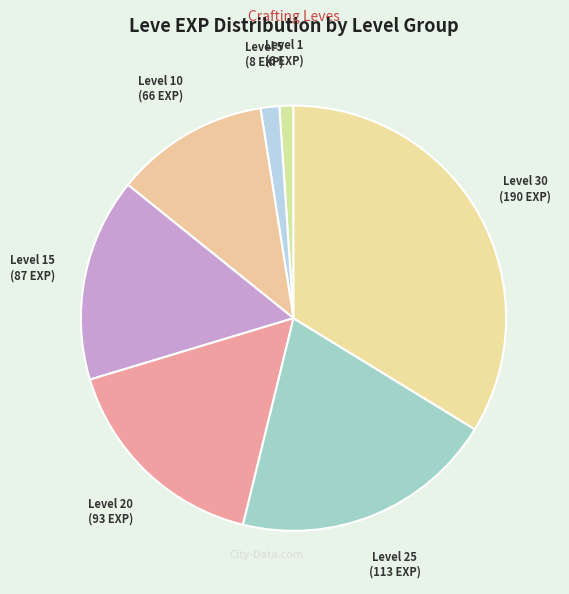

How many segments does this pie chart have?

7